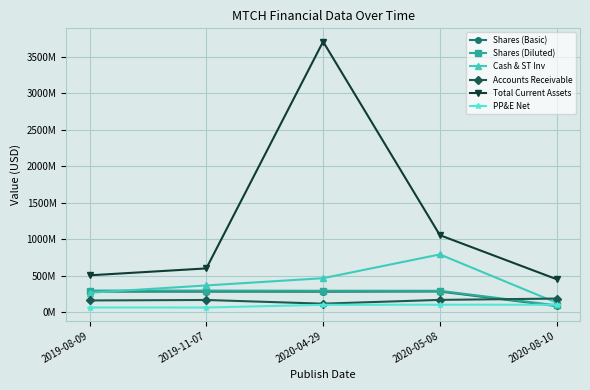

What is the total value across all series at 2020-08-10?

1046205000